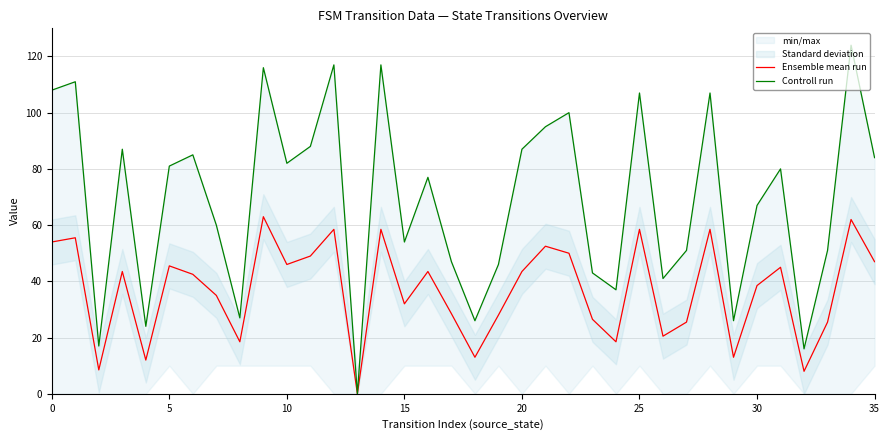

Is it true that Ensemble mean run equals 25.6 at 15?

False